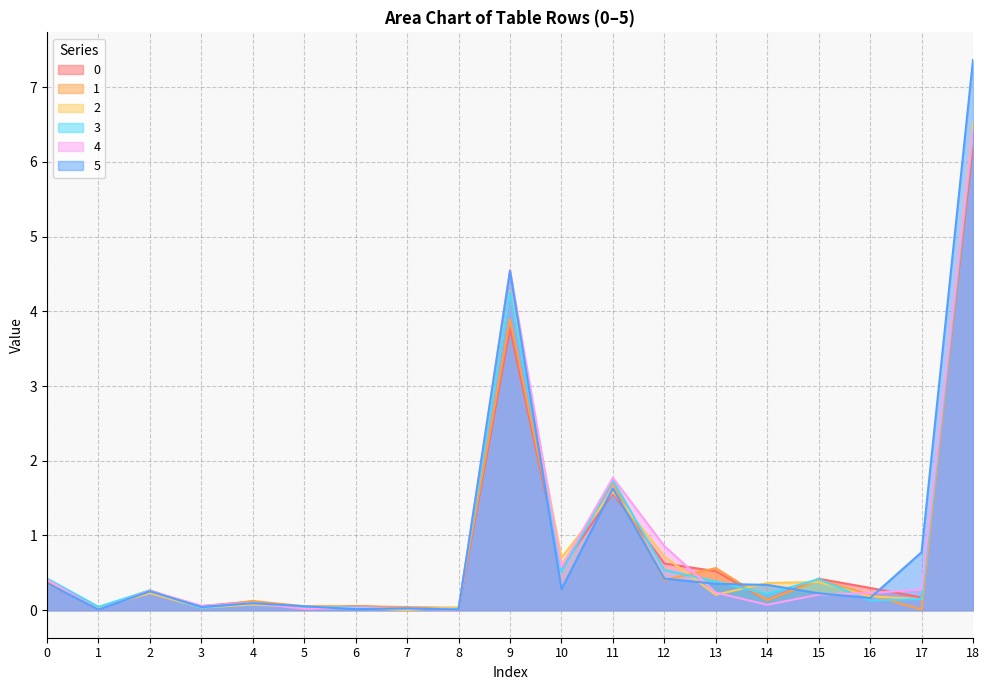

How many times do 1 and 4 cross each other?

8